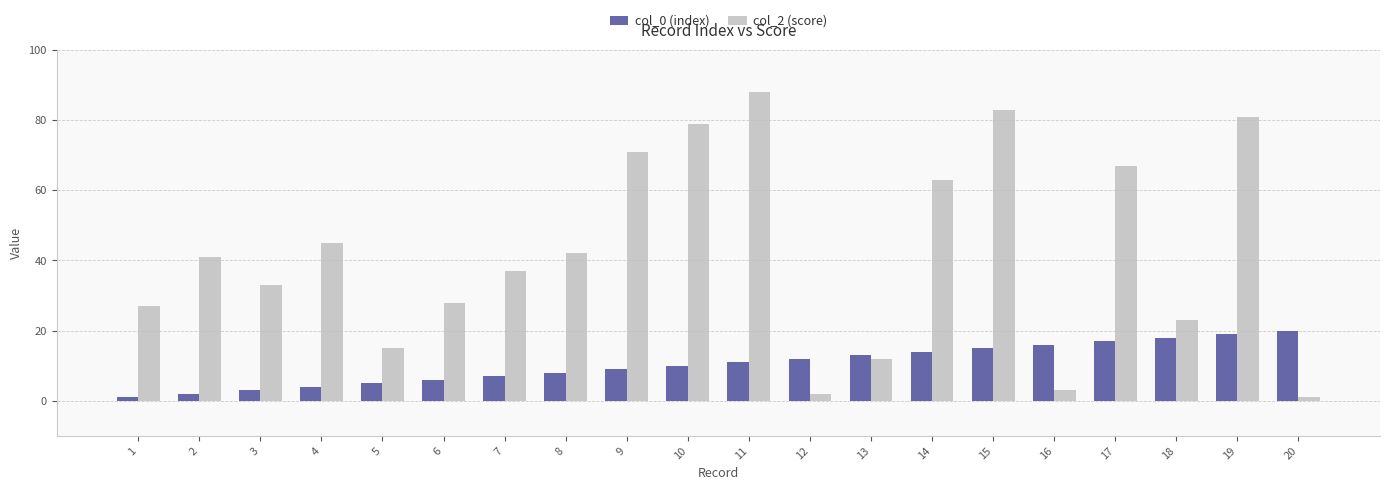

Which series has the largest total across all categories?

col_2 (score)